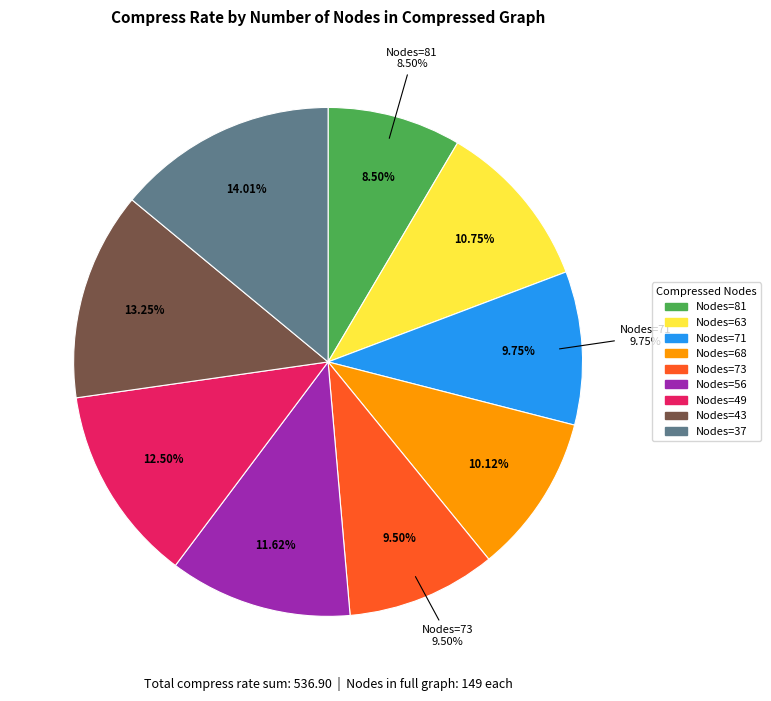

What is the change in value from 81 to 43?

+25.5